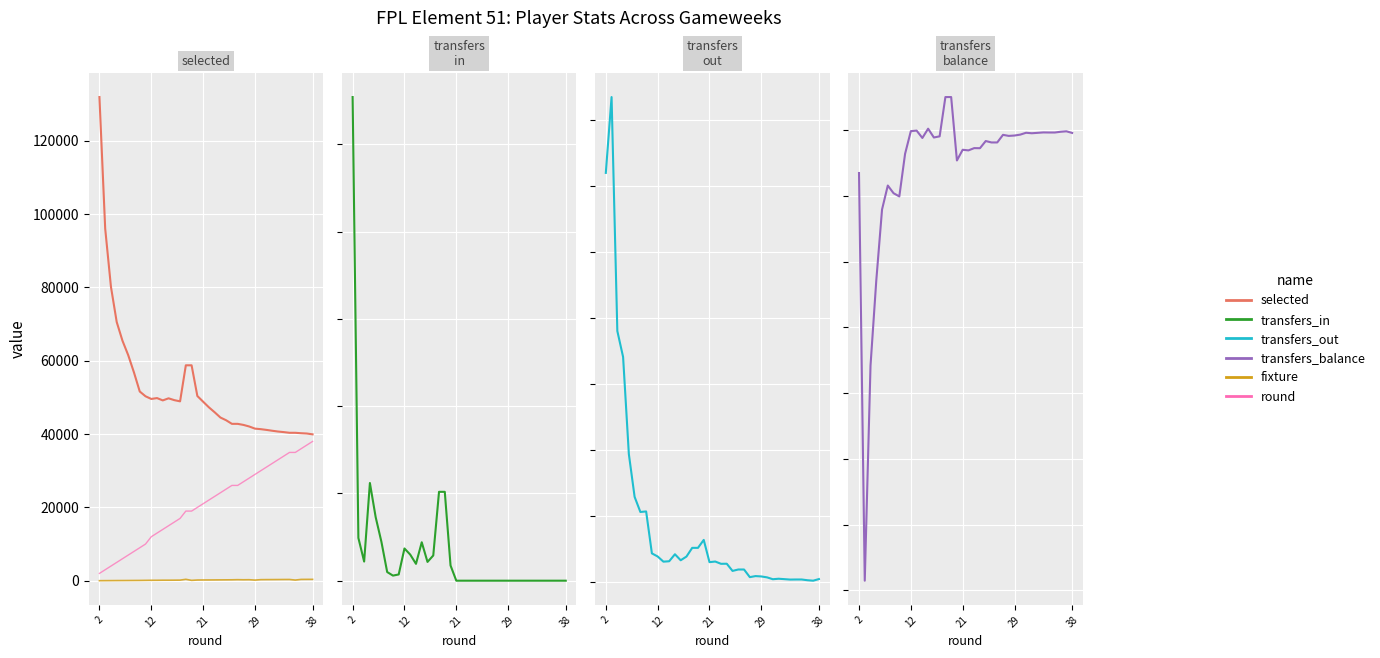

What is the average value of the transfers_balance series?

-2610